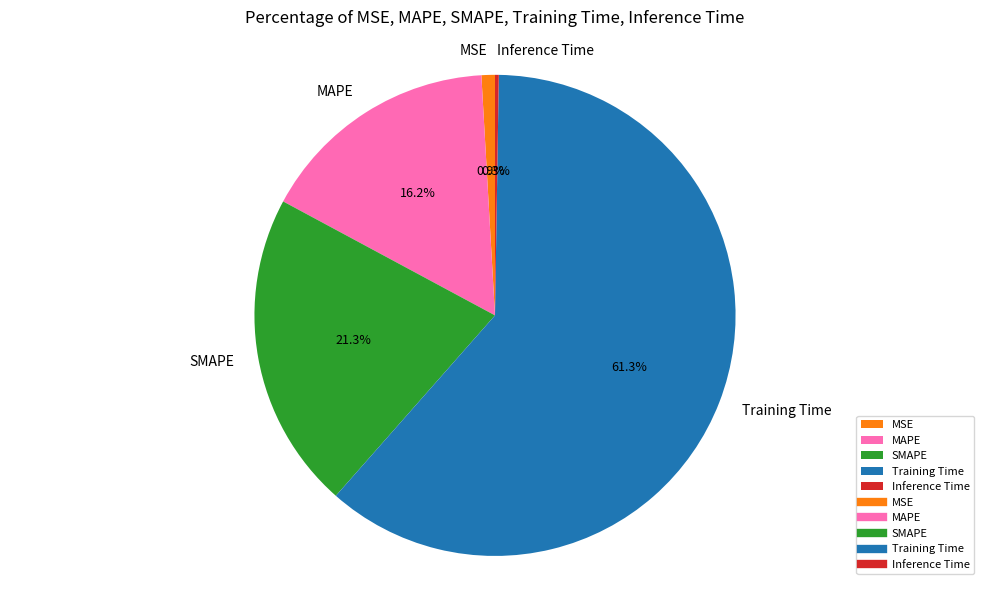

Approximately how many times larger is the value at MAPE compared to Training Time?

0.3